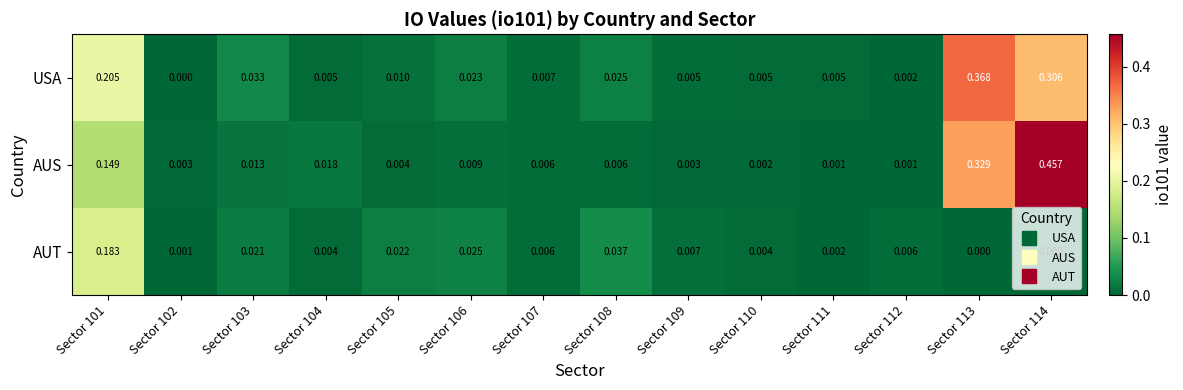

Which series has the widest spread of values?

AUS